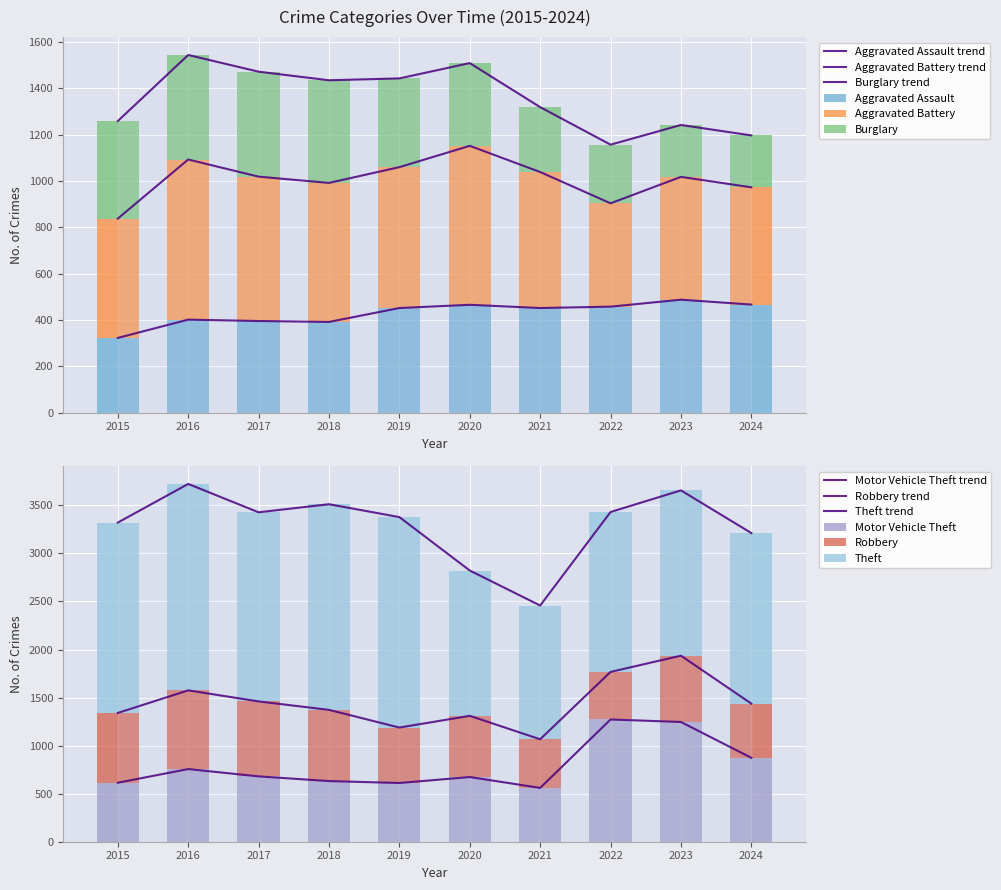

At which label is Theft closest to 1791?

2024